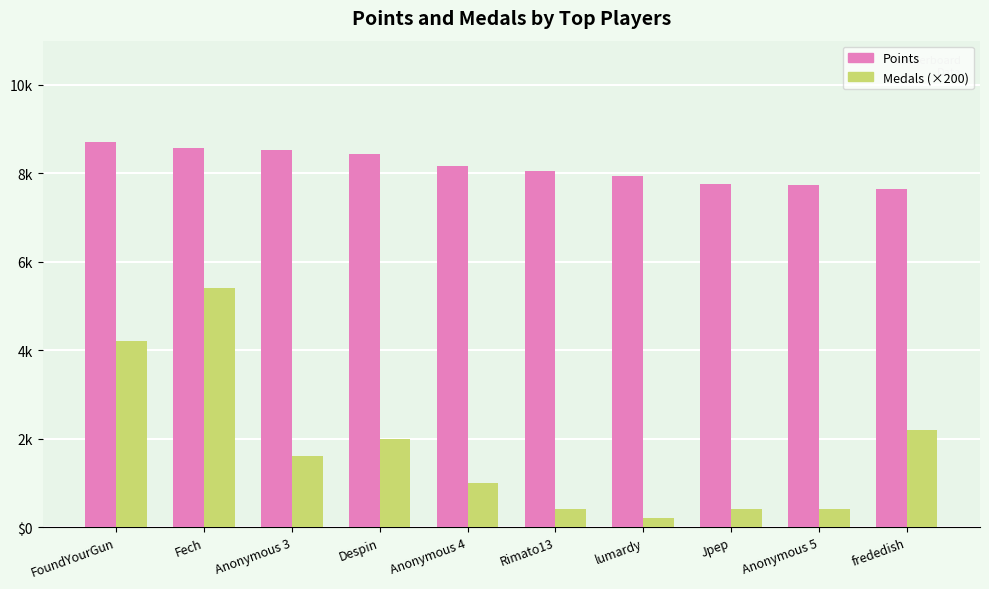

Does the chart contain stacked bars?

No